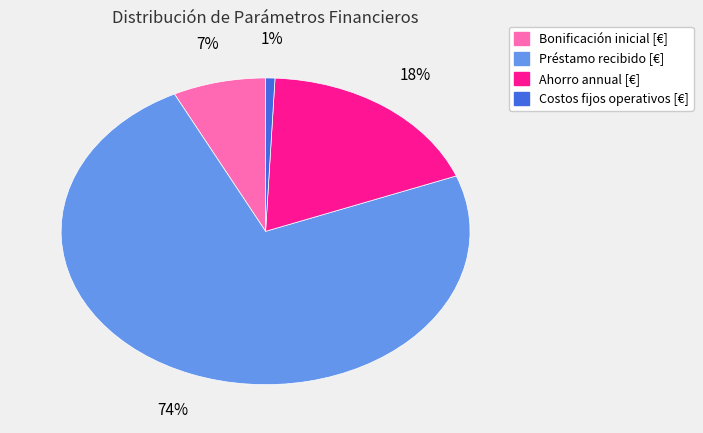

To the nearest percent, what is the average slice percentage?

25%